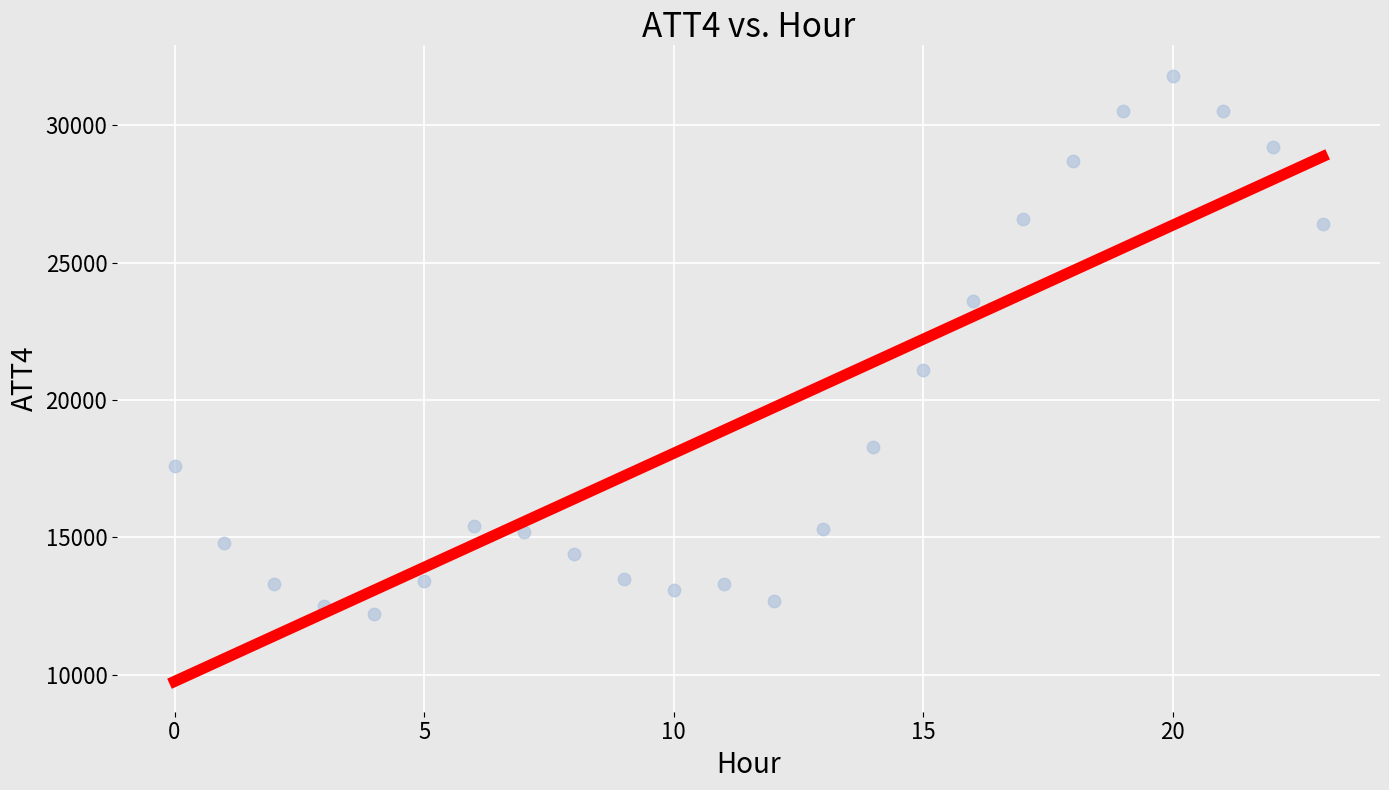

What is the range of Y values (max minus min)?

19600